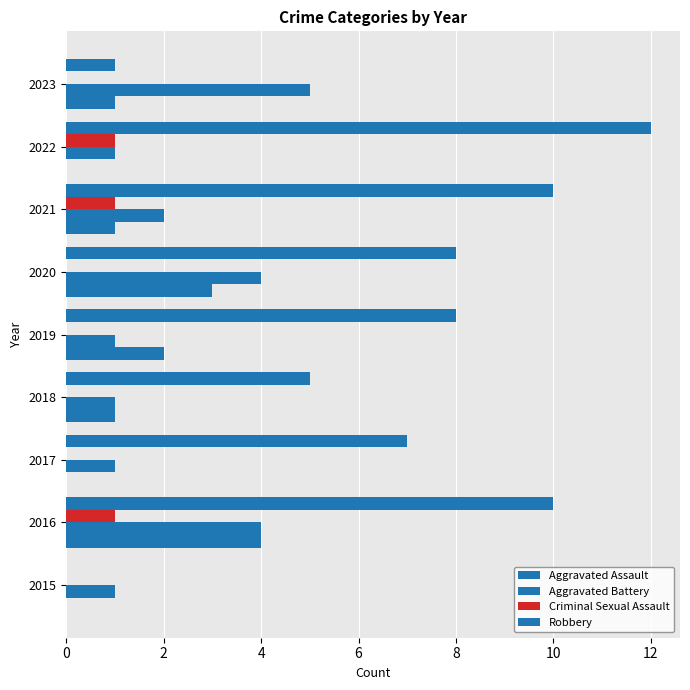

How many categories are shown in the chart?

9